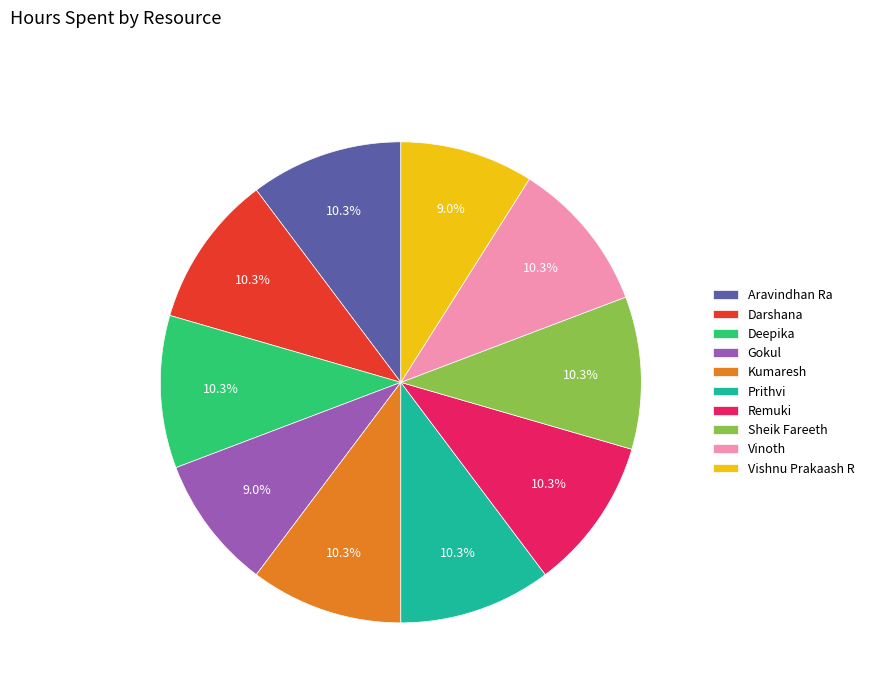

What portion of the pie excludes Gokul?

91.0%